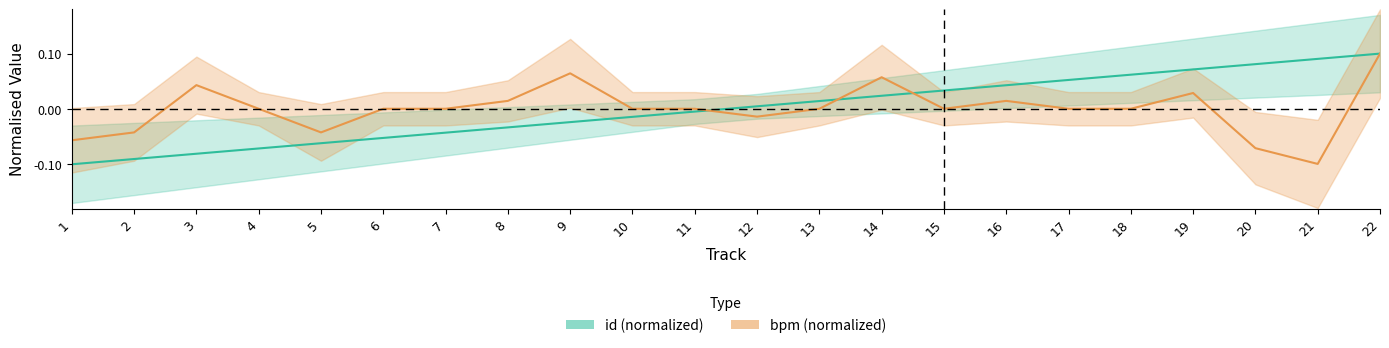

Is this an area chart (filled region under the line)?

No